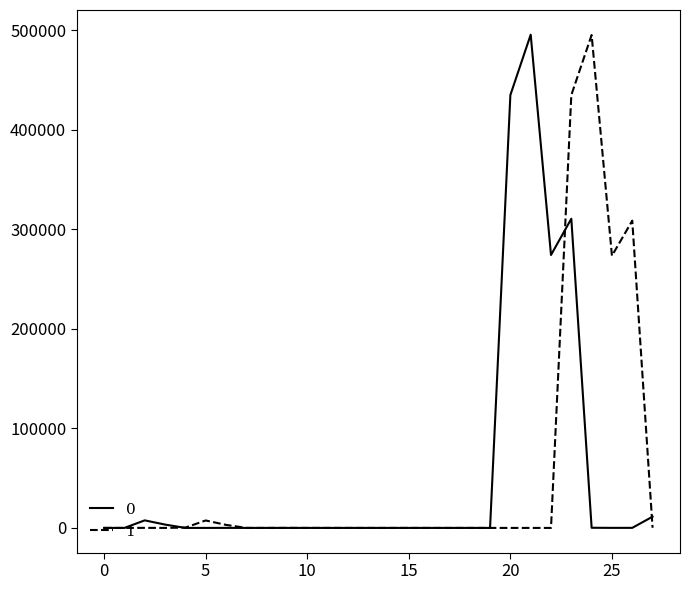

What is the highest value of the 1 series?

495341.0